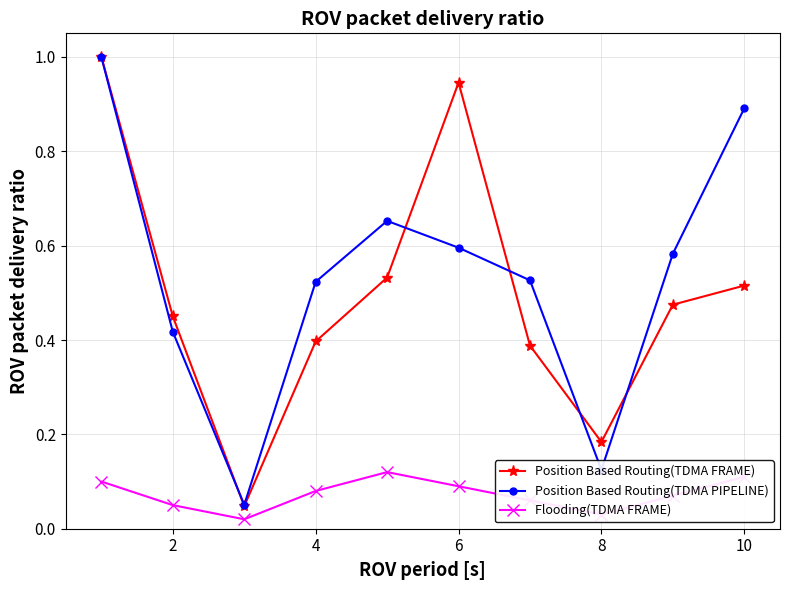

In Position Based Routing(TDMA FRAME), how many points are higher than both neighbors (excluding endpoints)?

1